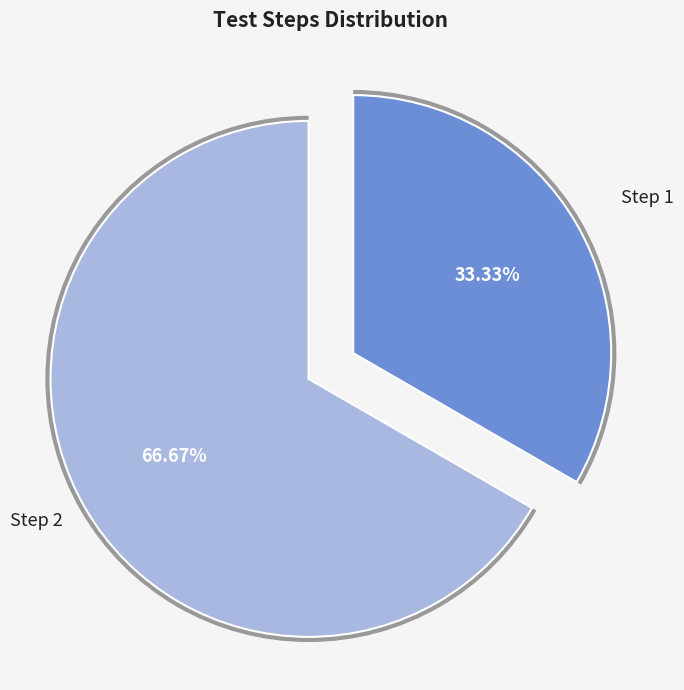

Do Step 1 and Step 2 together represent more than half of the pie?

Yes